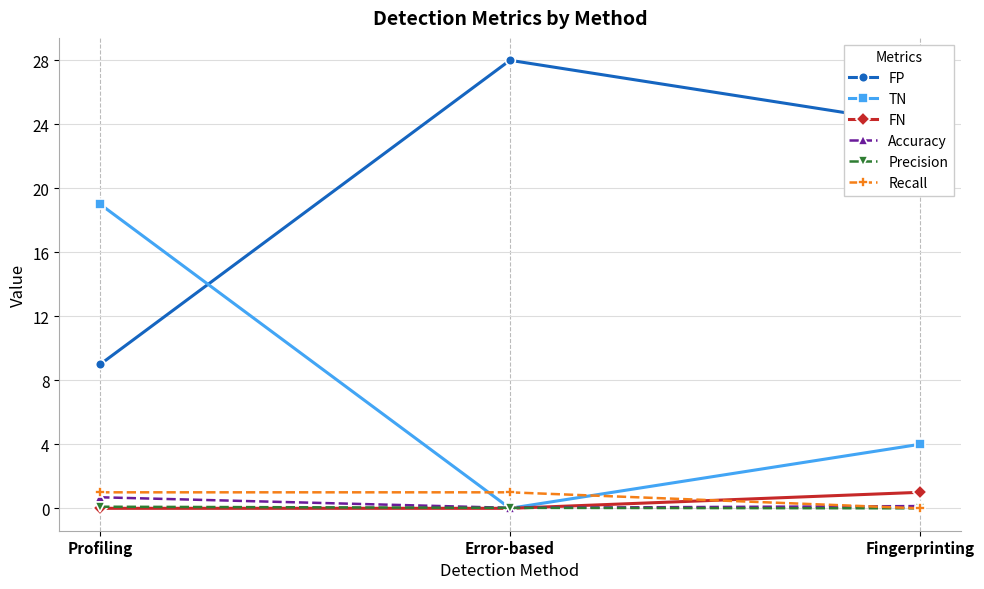

Is it true that FP equals 9.0 at Profiling?

True